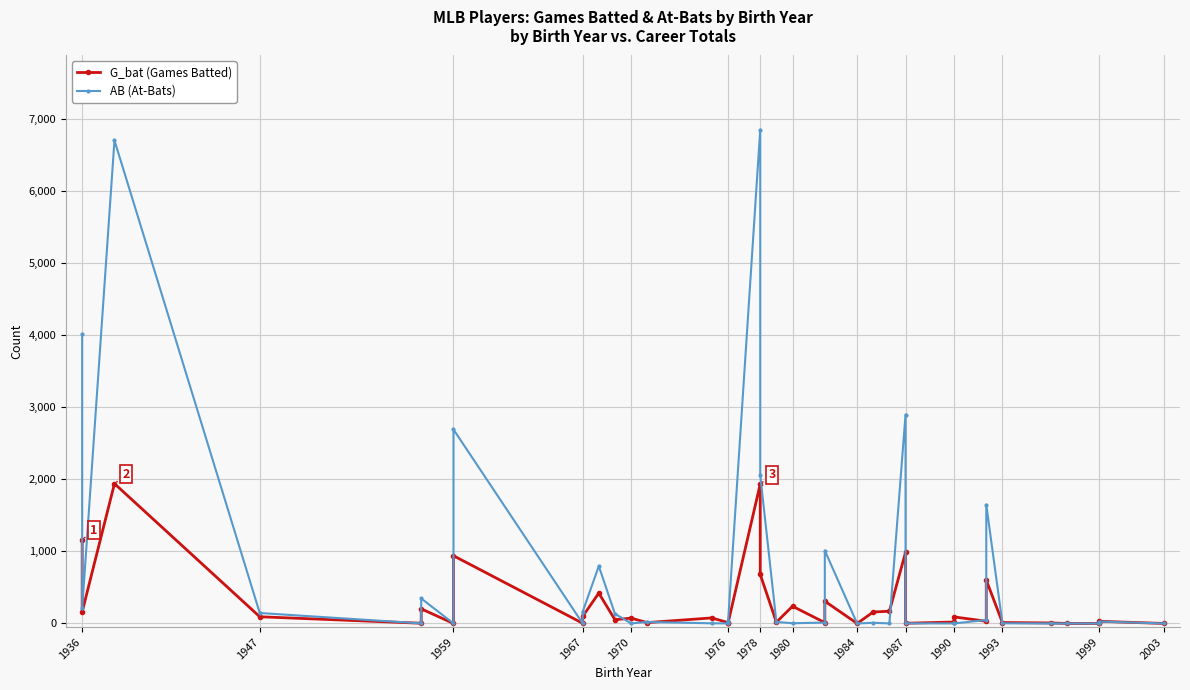

Between 1990 and 1993, which series saw the biggest shift?

G_bat (Games Batted)